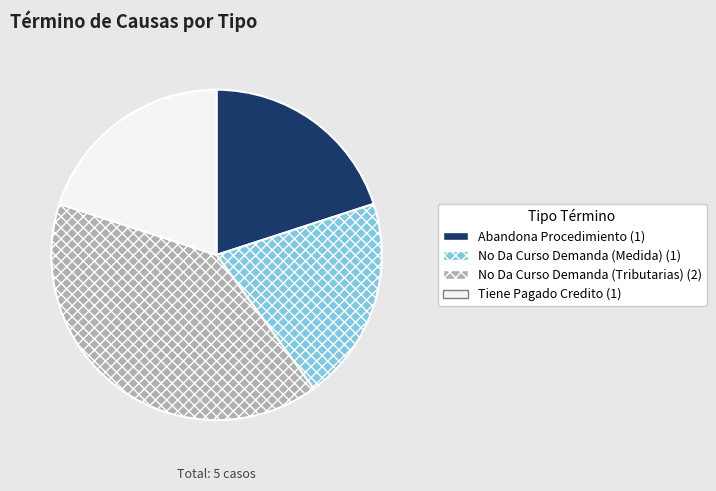

How many slices are in this pie chart?

4